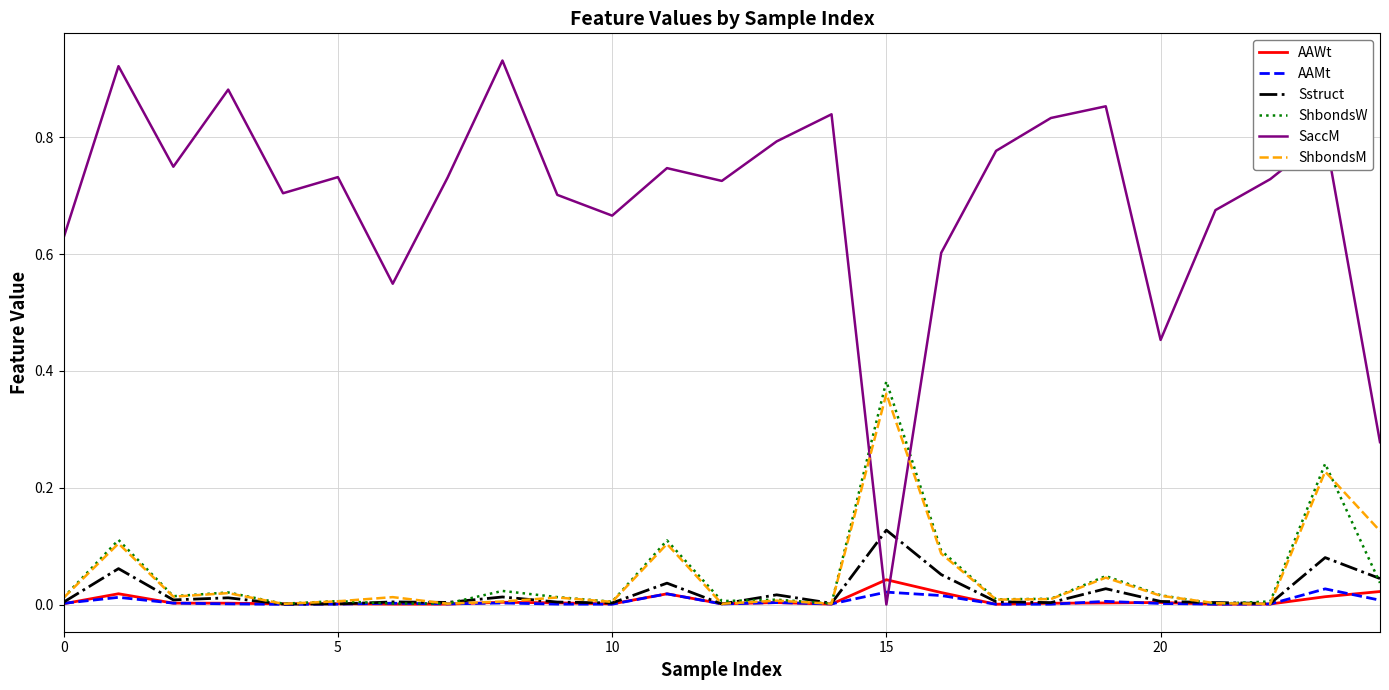

Which series has the largest total across all categories?

SaccM